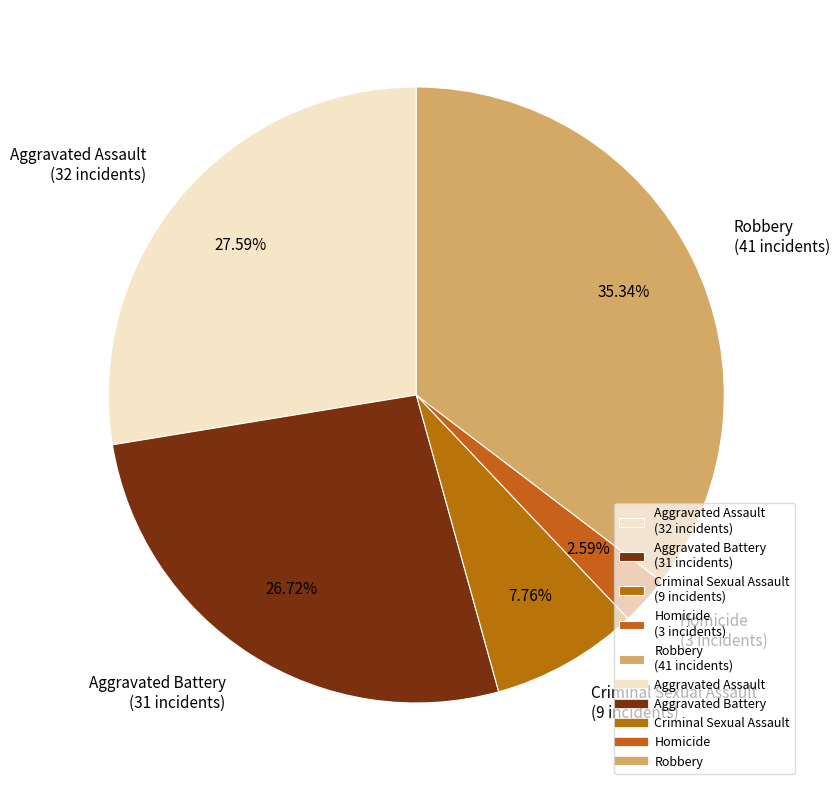

How many slices are in this pie chart?

5